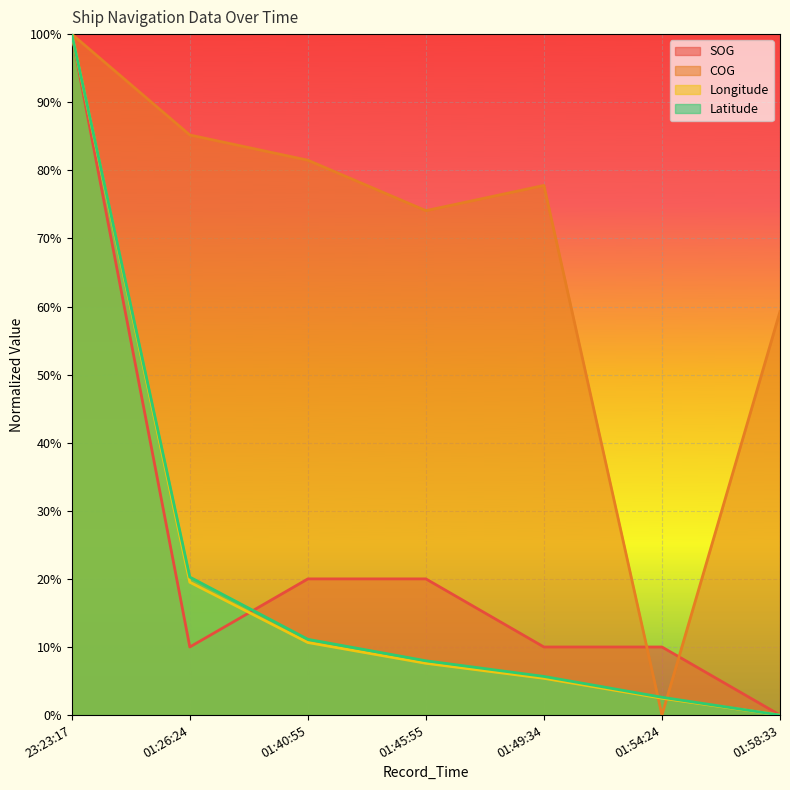

What position from the right is 01:49:34?

3